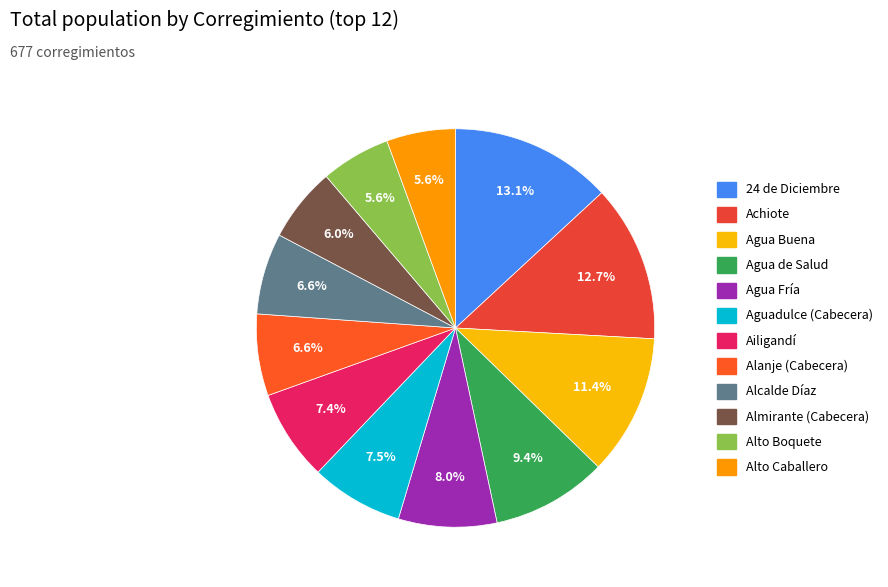

To the nearest percent, what portion does 24 de Diciembre represent?

13%